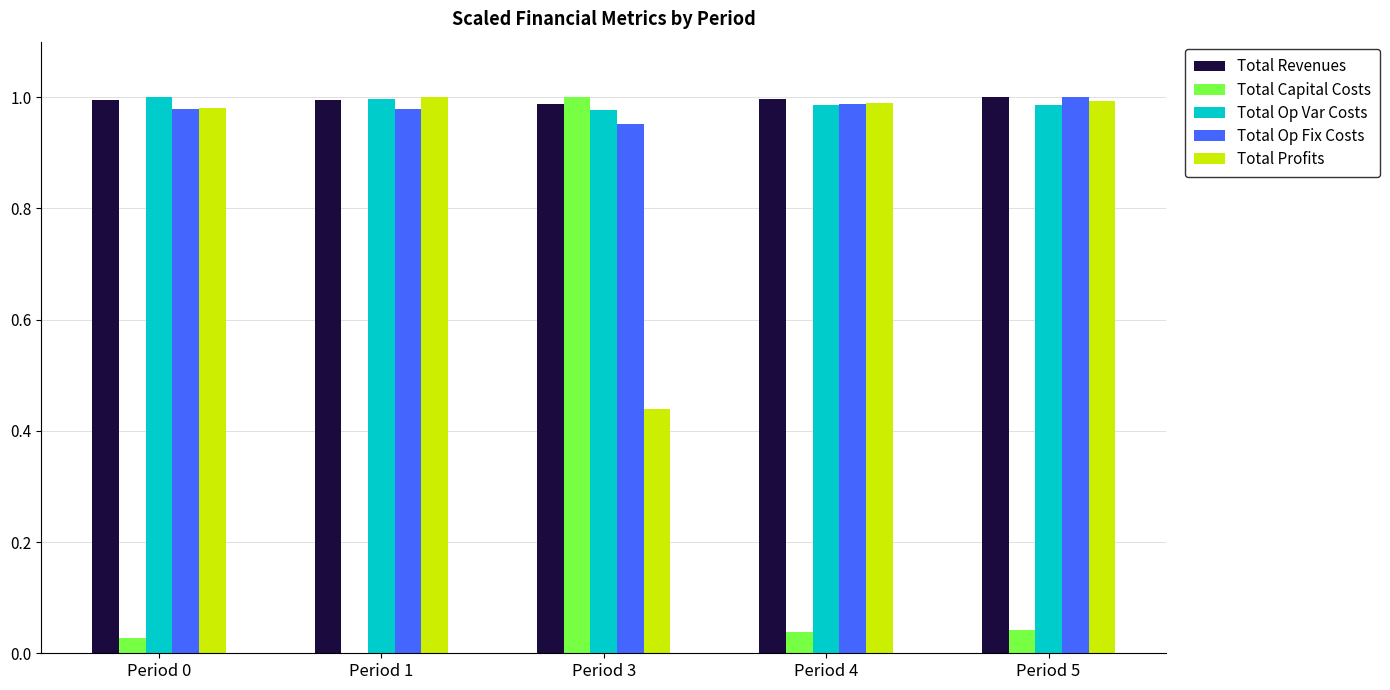

Which series changed the most between Period 3 and Period 4?

Total Capital Costs